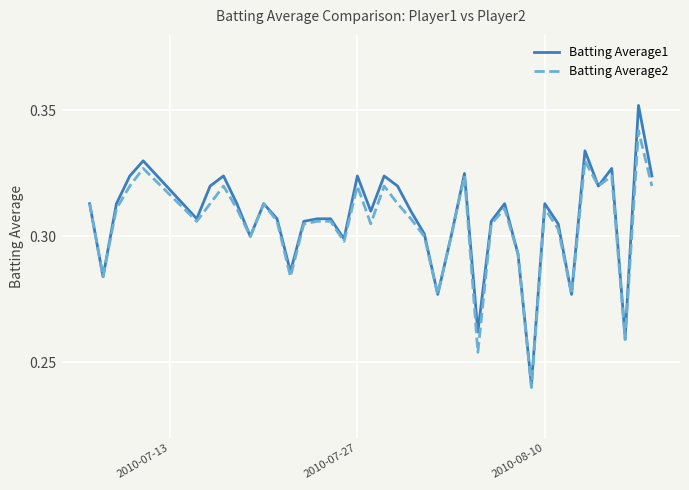

What are all the series names shown in the legend?

Batting Average1, Batting Average2